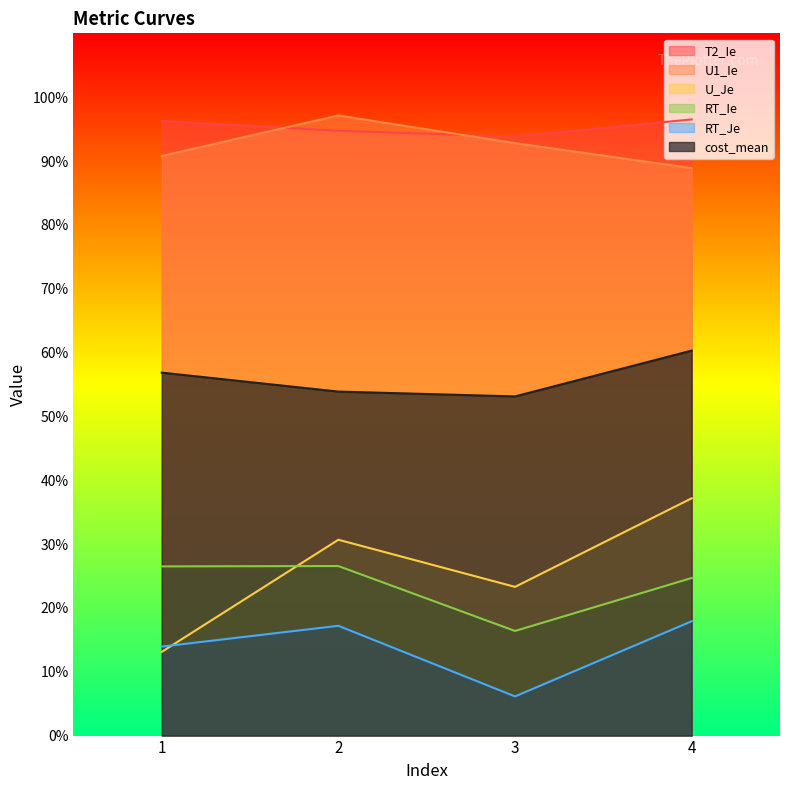

What is the approximate value of cost_mean at 1?

0.6